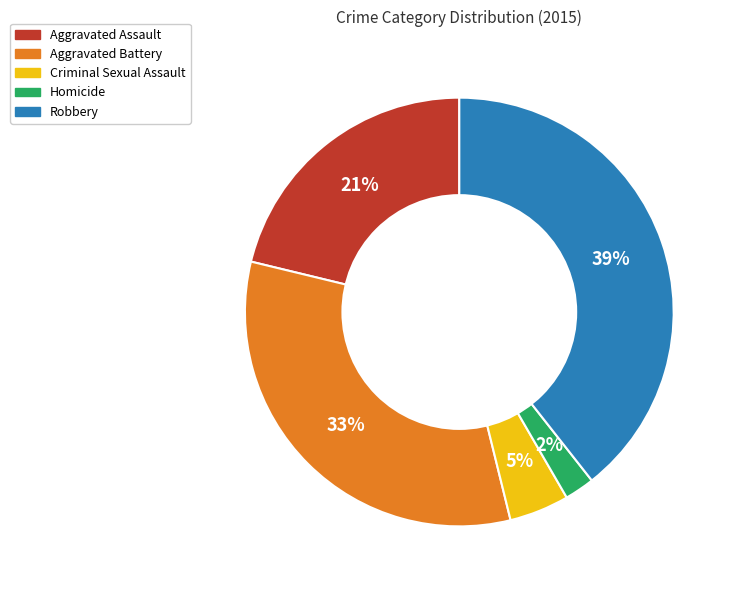

Is there a majority slice in this chart?

No